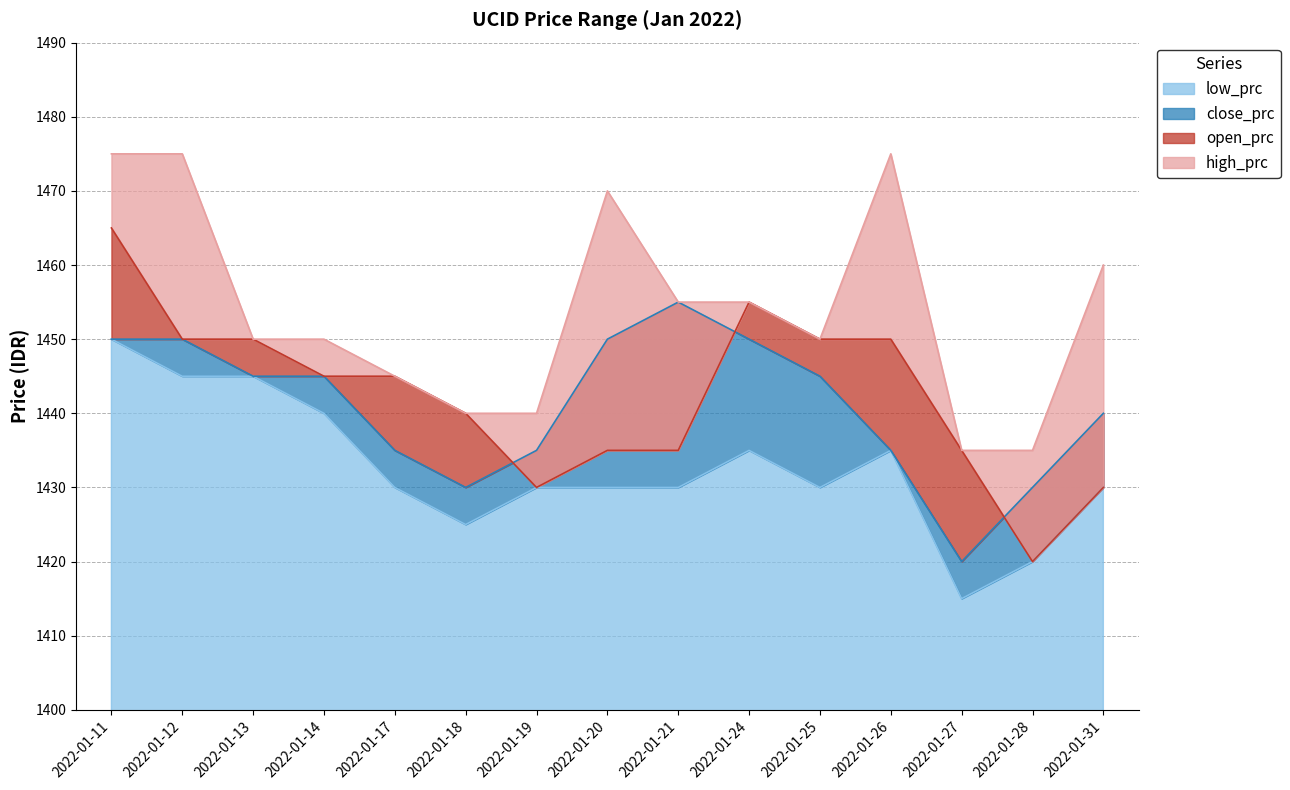

Which has a higher value, 2022-01-17 or 2022-01-18?

2022-01-17